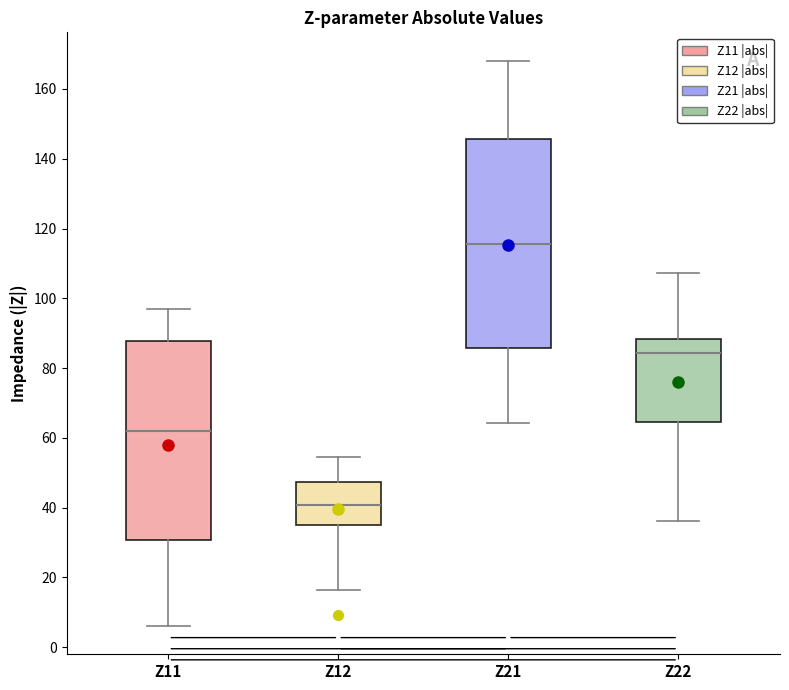

Reading left to right, transcribe this box plot: for each box, give where its median line is, the range the box spans, and where its two whiskers end, as read against the y-axis. The values are not printed on the chart, so give them approximately, as read against the axis.

Z11: median 62, box 30 to 88, whiskers 6 to 96
Z12: median 40, box 34 to 48, whiskers 16 to 54
Z21: median 116, box 86 to 146, whiskers 64 to 168
Z22: median 84, box 64 to 88, whiskers 36 to 108